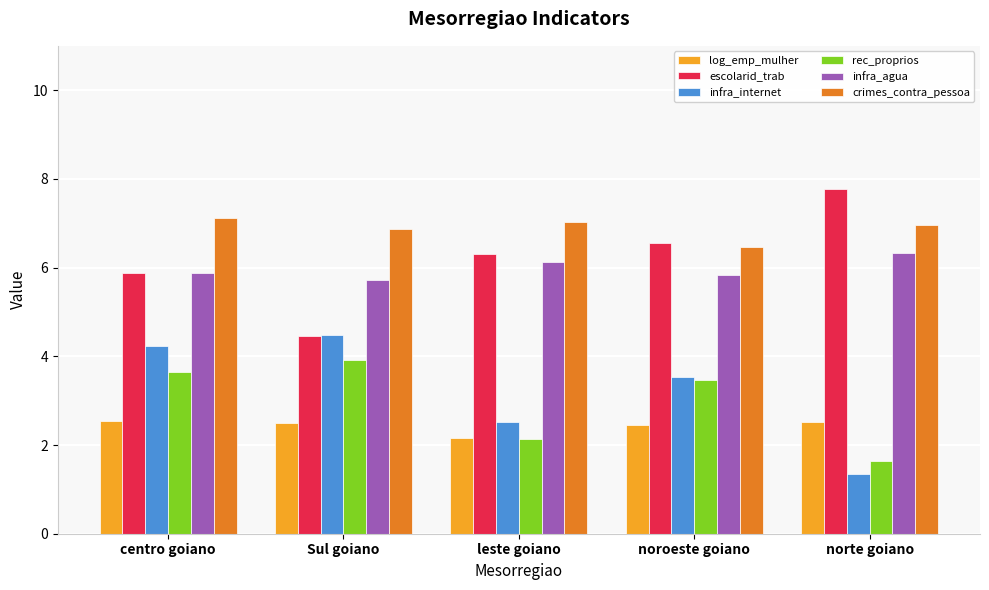

At which label does rec_proprios first exceed 3?

centro goiano